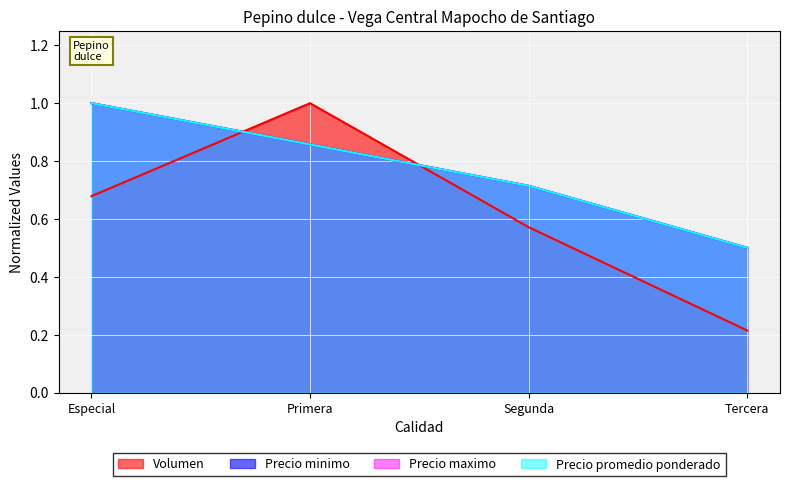

Which category has the highest value in the Volumen series?

Primera